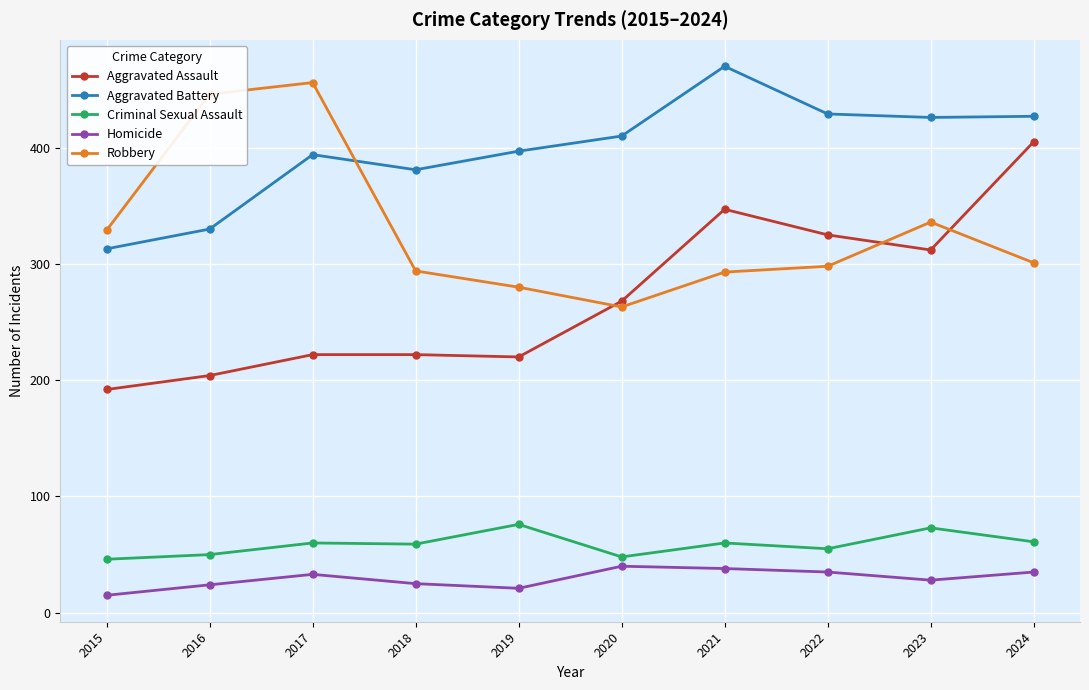

What is the sum of the Homicide values at 2019 and 2020?

61